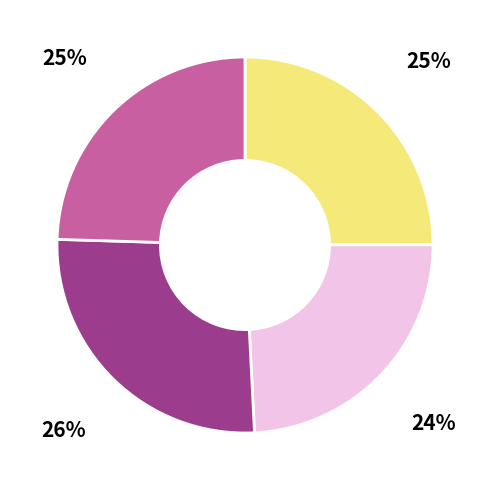

How many segments does this pie chart have?

4